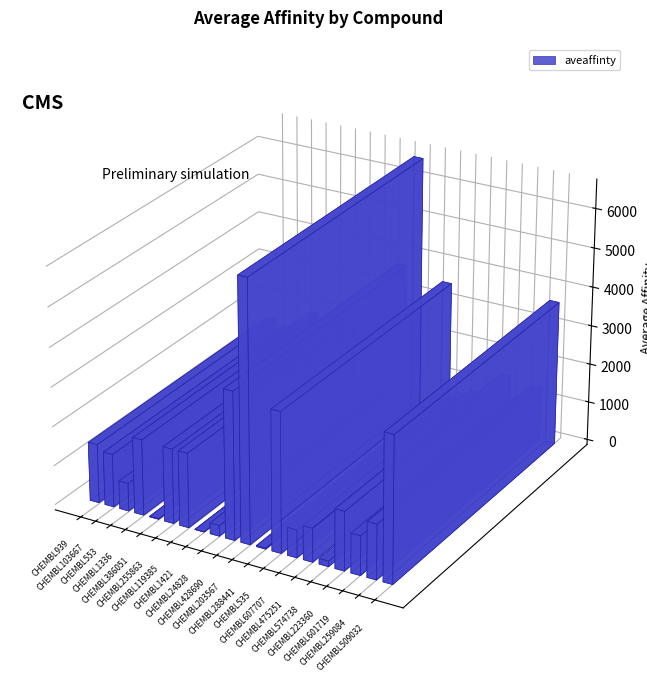

How many data points does each series have?

20